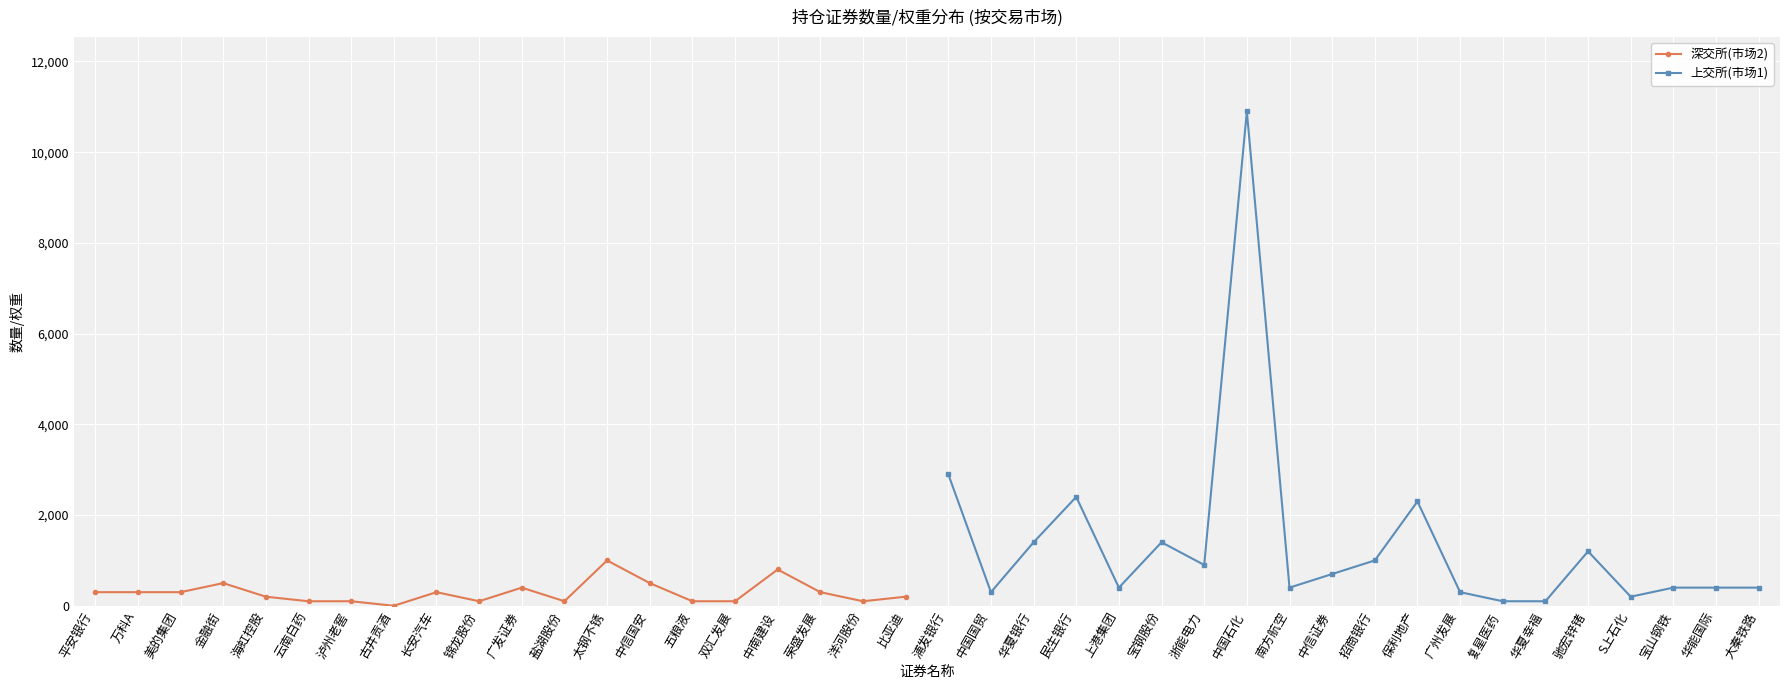

How many data points in 深交所(市场2) are above 300?

5